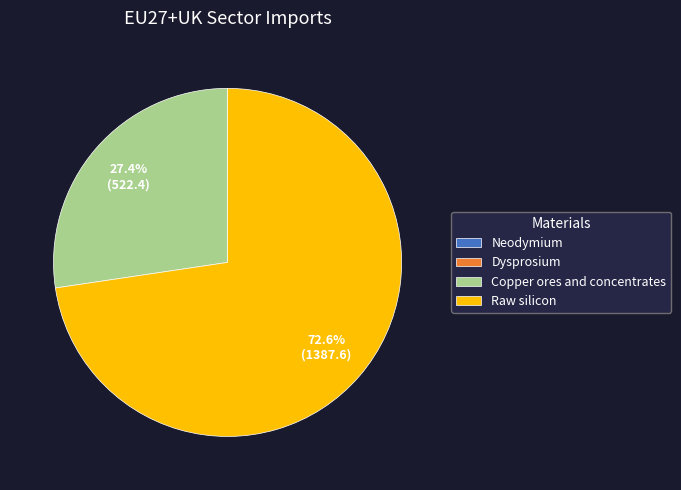

How much of the chart is everything except Raw silicon?

27.4%